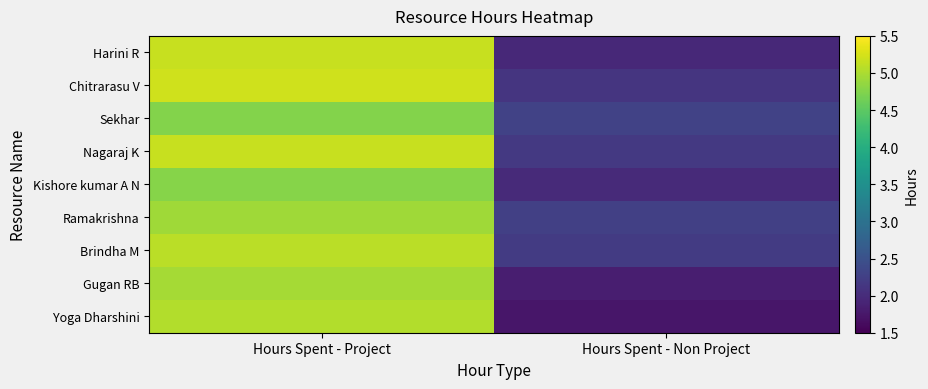

Between Hours Spent - Non Project and Hours Spent - Project, which is larger?

Hours Spent - Project